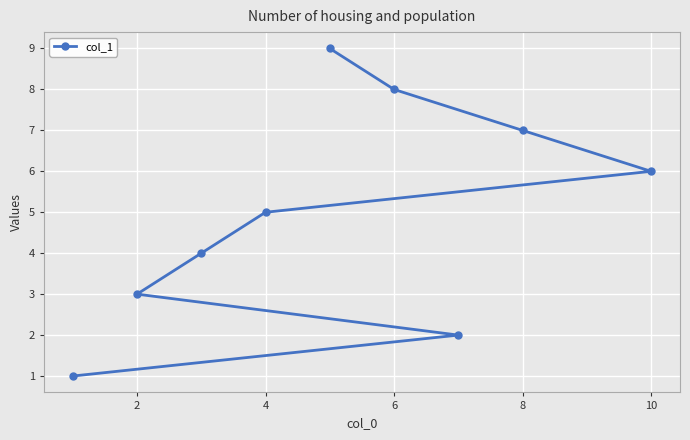

Reading left to right, what are all the values shown in this chart?

1	3	4	5	9	8	2	7	6